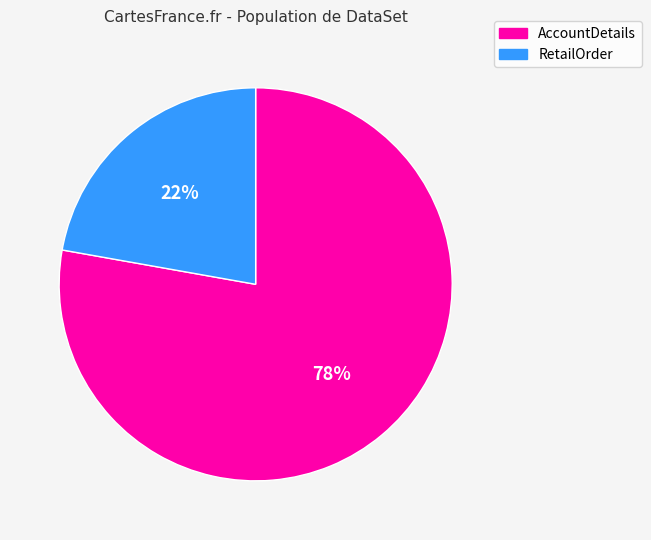

The AccountDetails slice represents 78% of the pie. True or false?

True